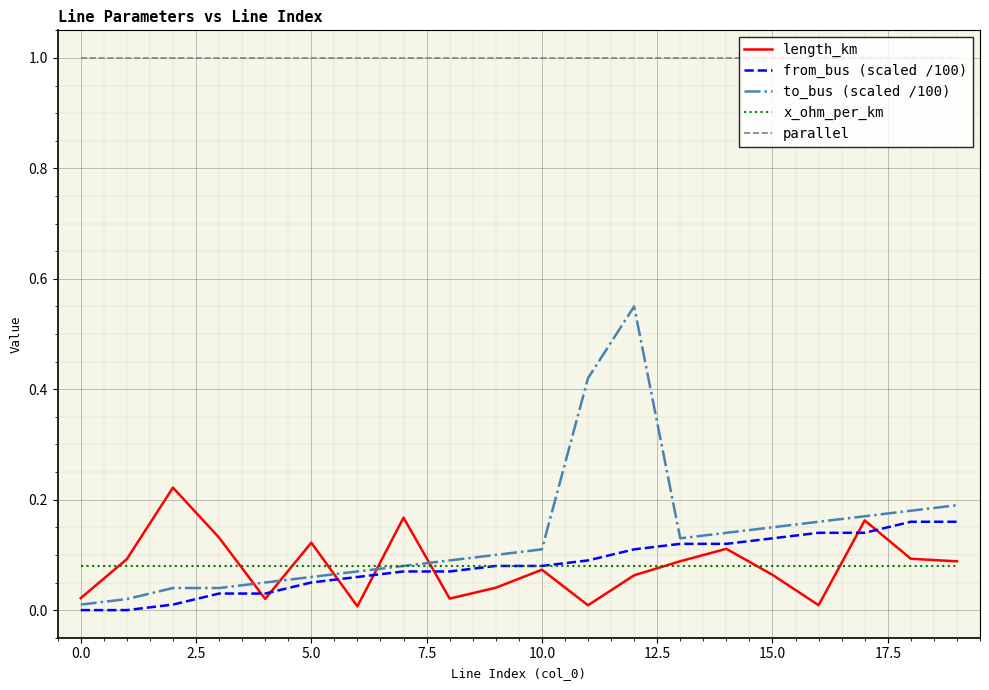

What is the maximum value shown in the chart?

1.0